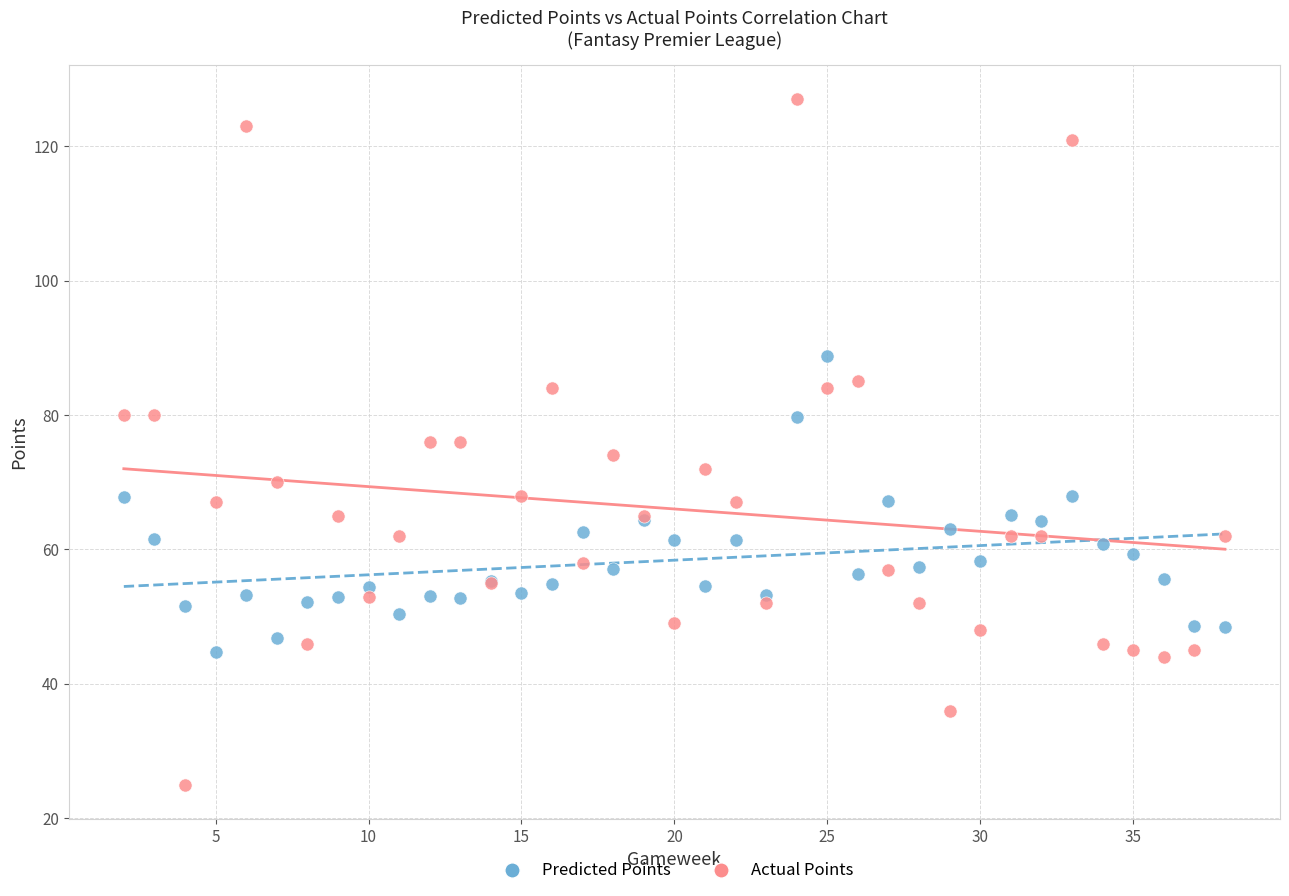

Which series has the widest spread of Y values?

Actual Points